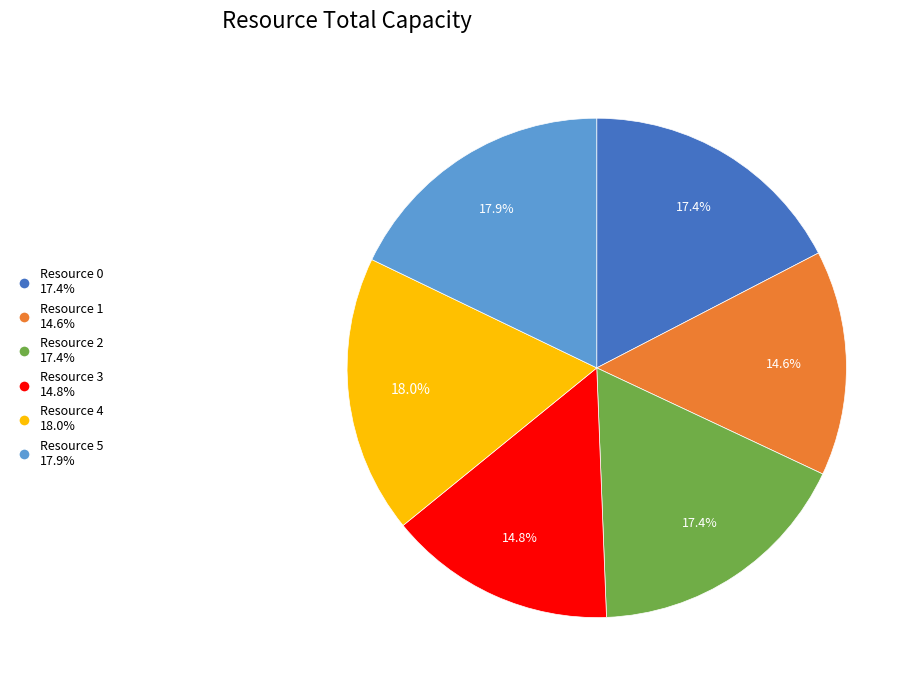

True or false: Resource 2 accounts for 32% of the total.

False